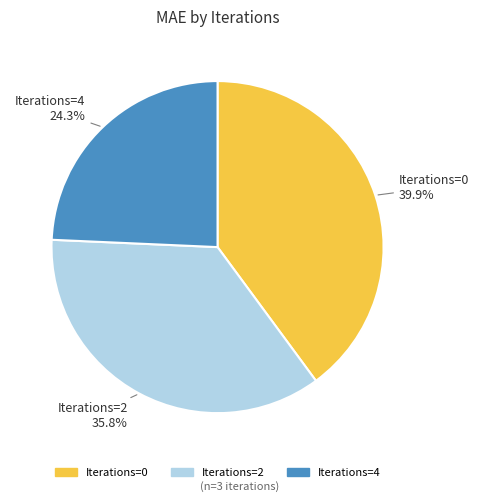

To the nearest percent, what is the average slice percentage?

33%